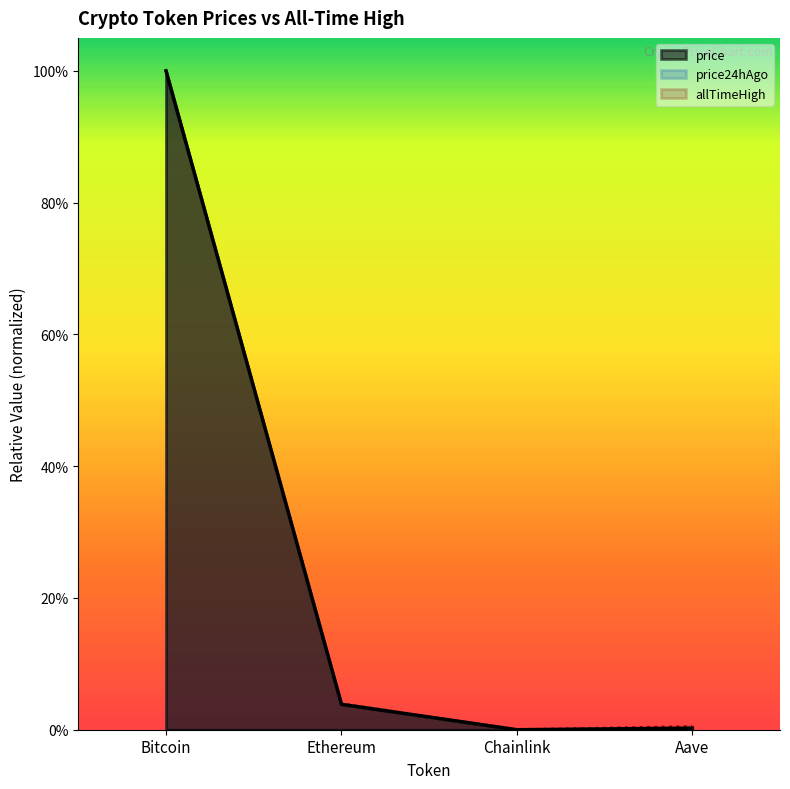

What is the label of the 4th point from the right?

Bitcoin